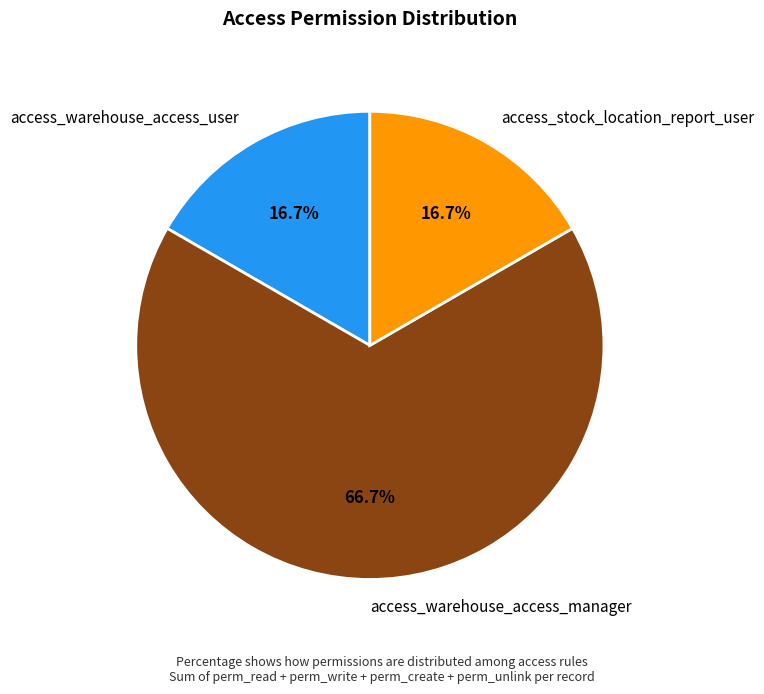

Is there a majority slice in this chart?

Yes